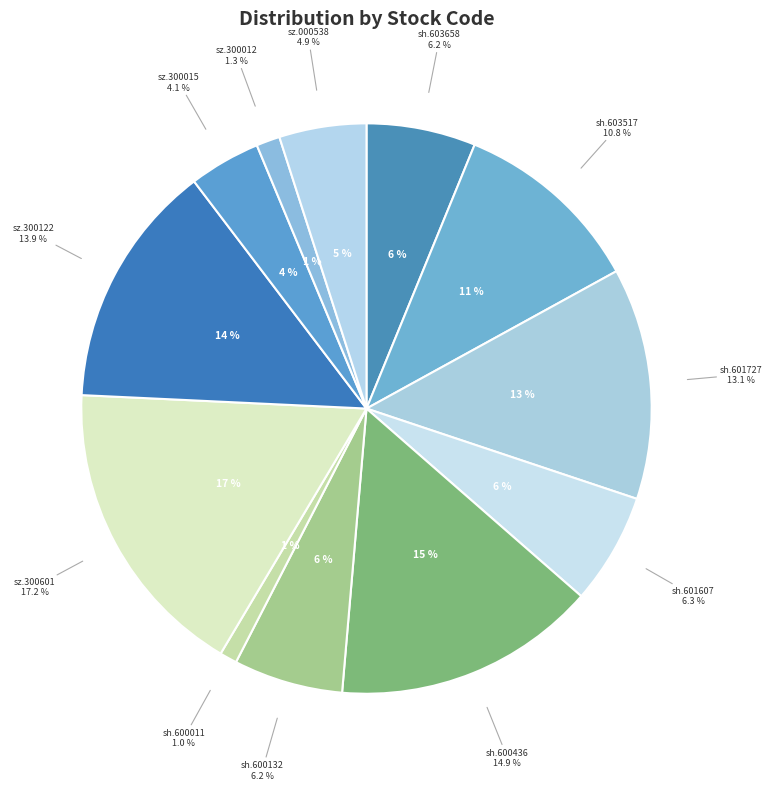

What is the total percentage of sh.600132 and sh.601607?

12.5%